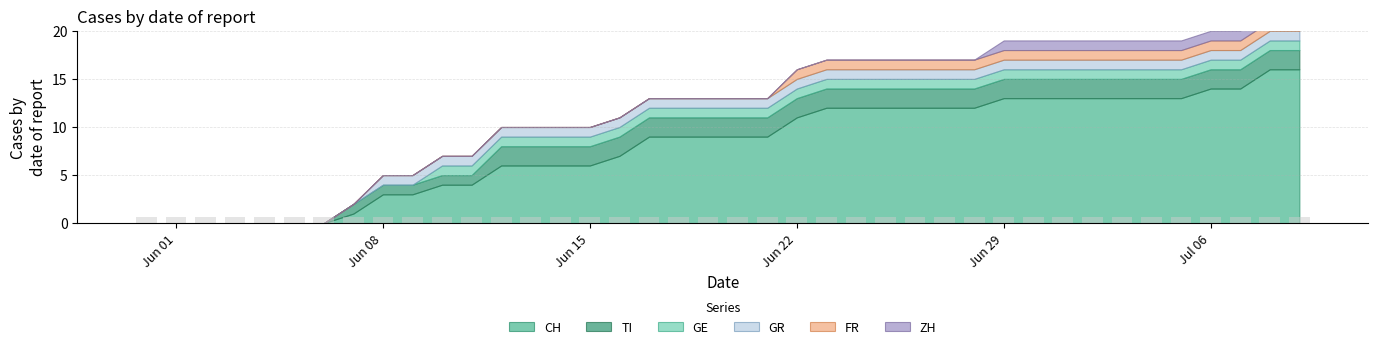

Reading left to right, extract all data points from this chart.

CH: 0	0	0	0	0	0	0	1	3	3	4	4	6	6	6	6	7	9	9	9	9	9	11	12	12	12	12	12	12	13	13	13	13	13	13	13	14	14	16	16
ZH: 0	0	0	0	0	0	0	0	0	0	0	0	0	0	0	0	0	0	0	0	0	0	0	0	0	0	0	0	0	1	1	1	1	1	1	1	1	1	3	3
GE: 0	0	0	0	0	0	0	0	0	0	1	1	1	1	1	1	1	1	1	1	1	1	1	1	1	1	1	1	1	1	1	1	1	1	1	1	1	1	1	1
TI: 0	0	0	0	0	0	0	1	1	1	1	1	2	2	2	2	2	2	2	2	2	2	2	2	2	2	2	2	2	2	2	2	2	2	2	2	2	2	2	2
FR: 0	0	0	0	0	0	0	0	0	0	0	0	0	0	0	0	0	0	0	0	0	0	1	1	1	1	1	1	1	1	1	1	1	1	1	1	1	1	1	1
GR: 0	0	0	0	0	0	0	0	1	1	1	1	1	1	1	1	1	1	1	1	1	1	1	1	1	1	1	1	1	1	1	1	1	1	1	1	1	1	1	1